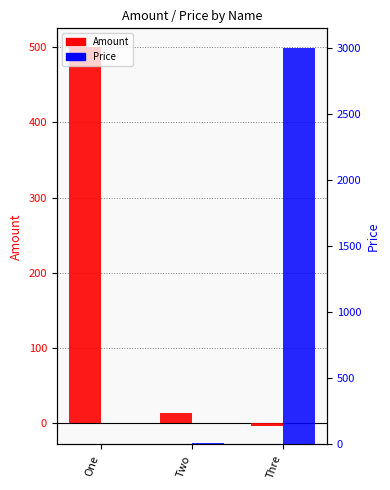

Which series has the largest total across all categories?

Price